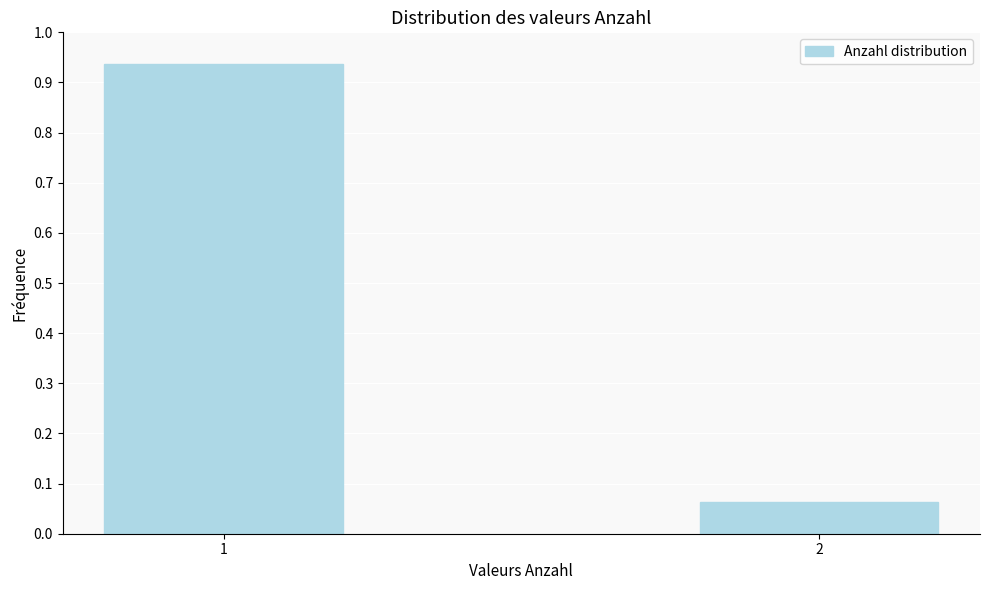

The value at 2 is 0.0. True or false?

False